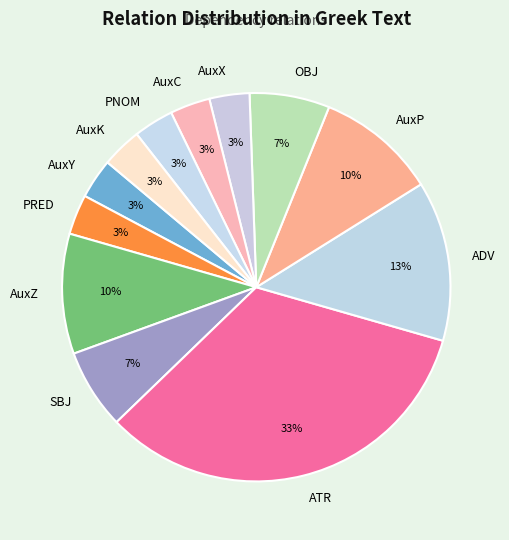

To the nearest percent, what is the combined percentage of SBJ and AuxX?

10%